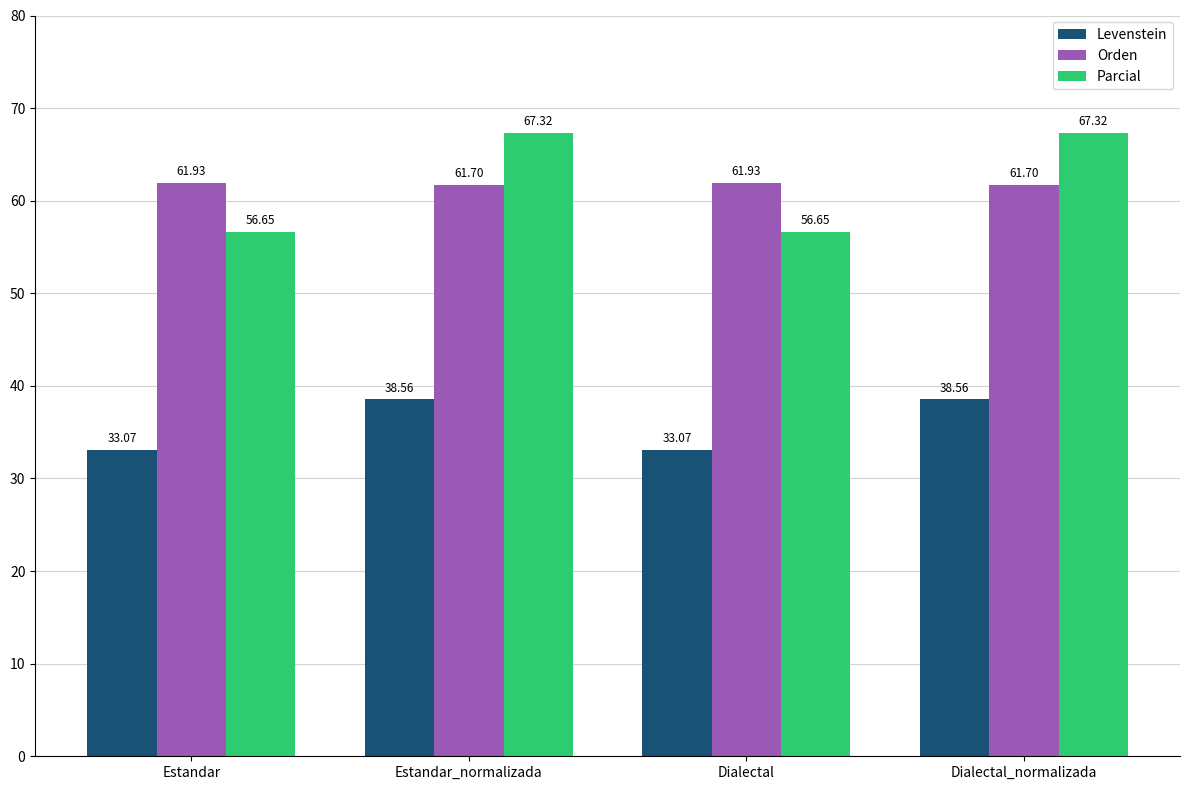

What is the value of the Levenstein bar at the 1st from the left?

33.1